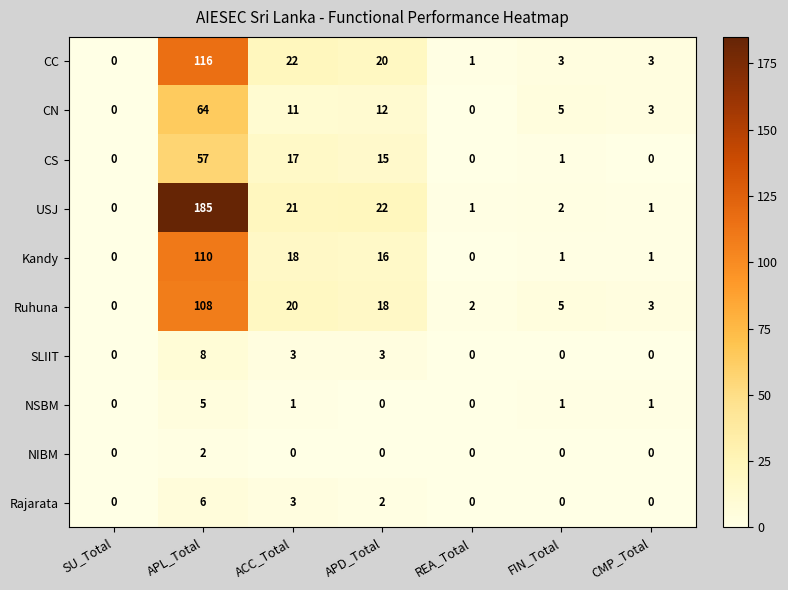

How many data points does each series have?

7